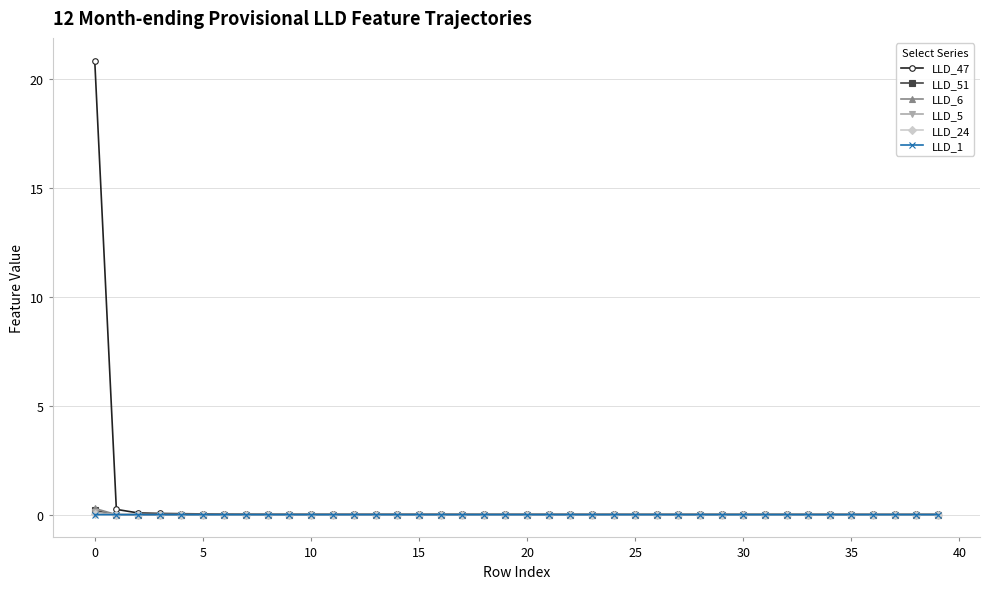

What is the greatest value displayed?

20.9